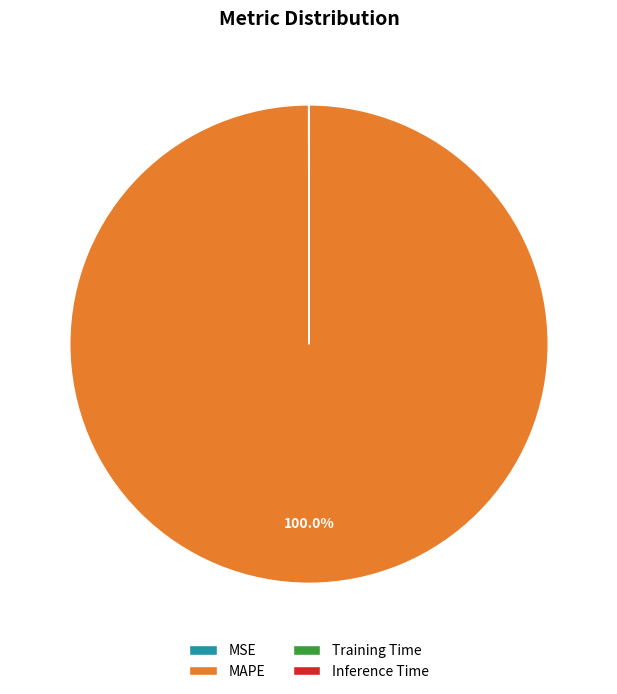

Is MAPE the majority of the pie?

Yes